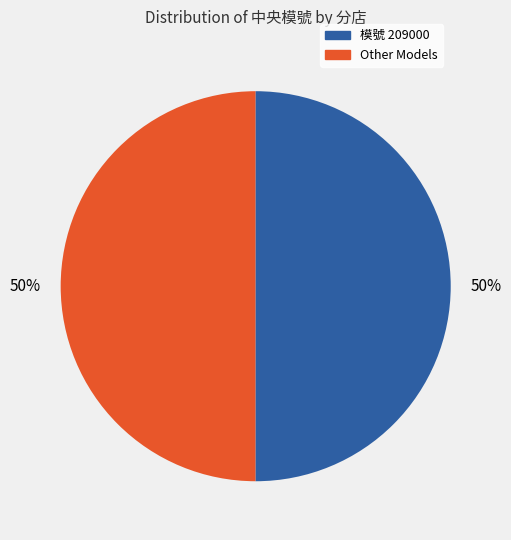

To the nearest percent, what is the difference between the largest and smallest slice percentages?

0%